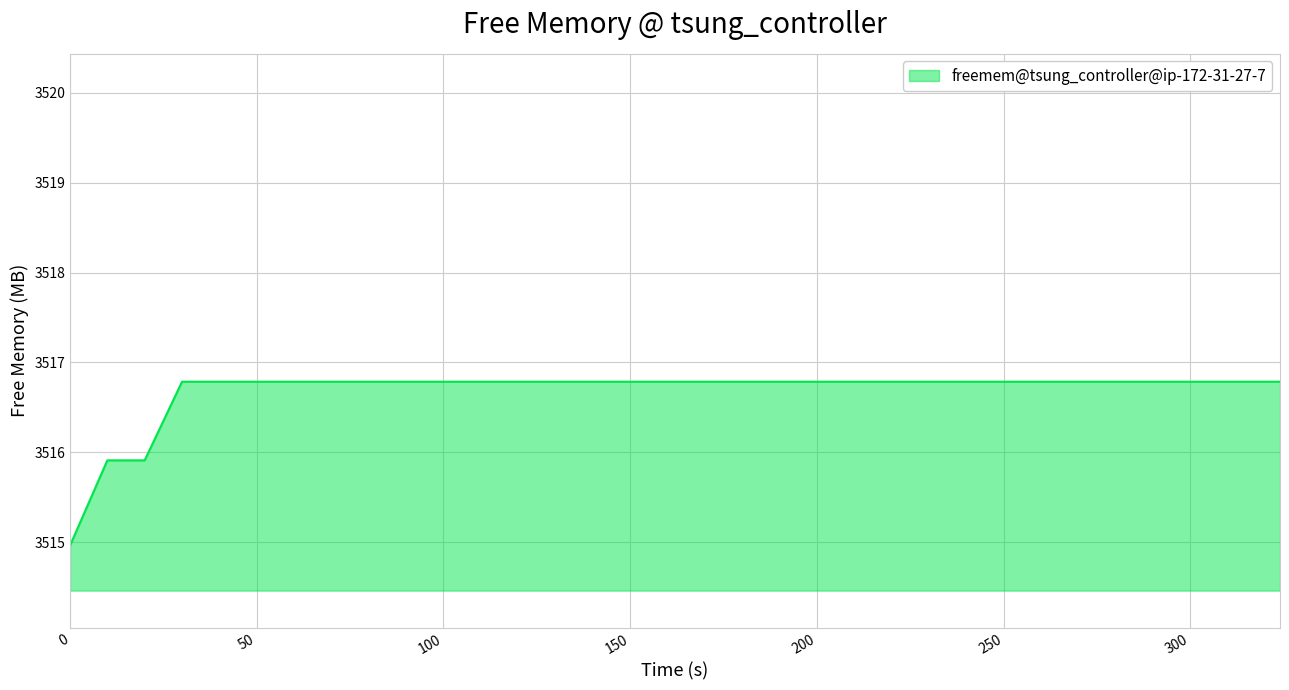

What is the difference between the maximum and minimum values?

1.8